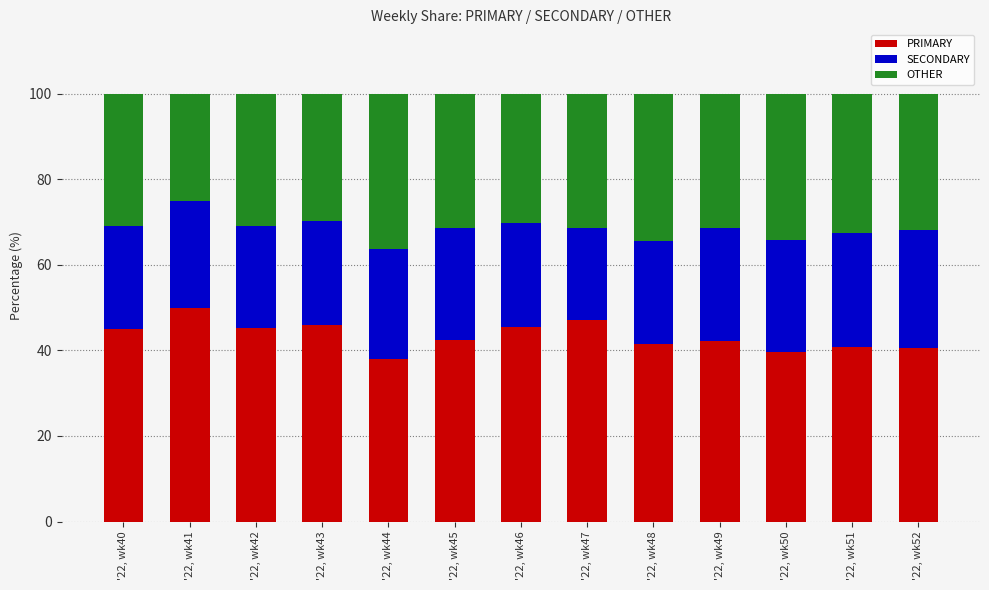

The PRIMARY series shows 45.5 at '22, wk46. True or false?

True